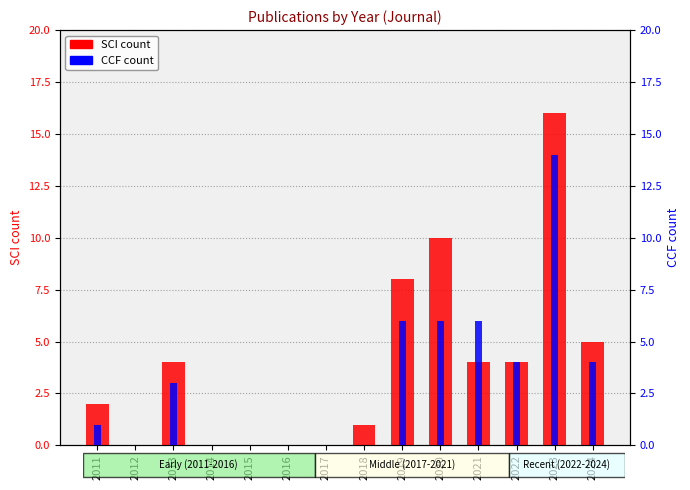

Which category has the lowest value across all series?

2012